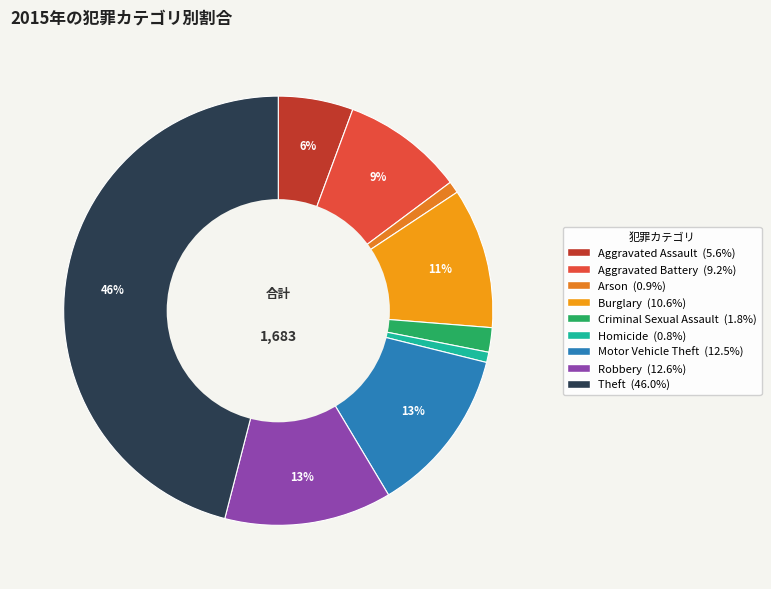

Between Motor Vehicle Theft and Aggravated Battery, which is larger?

Motor Vehicle Theft